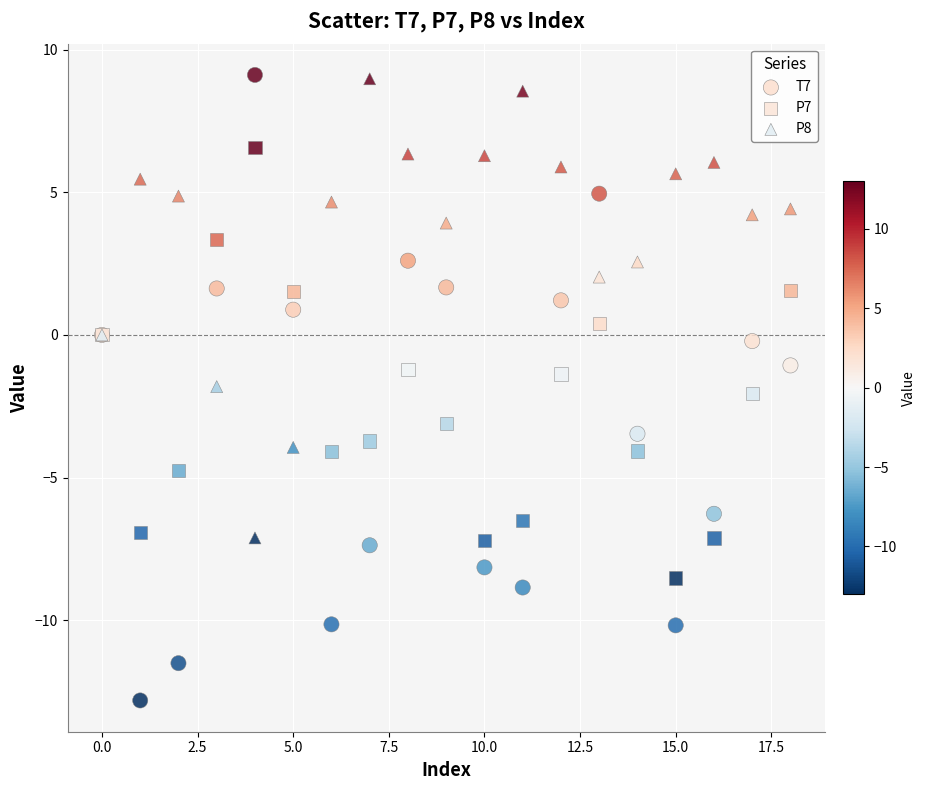

Which series reaches the minimum Y coordinate?

T7